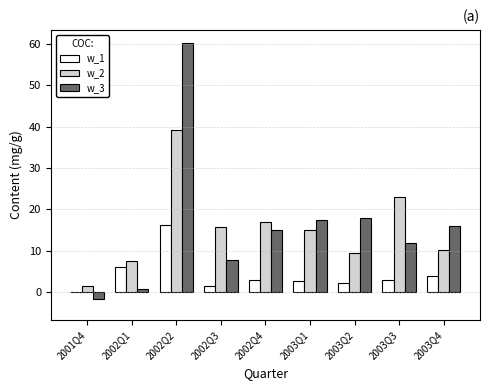

What is the greatest value displayed?

60.2